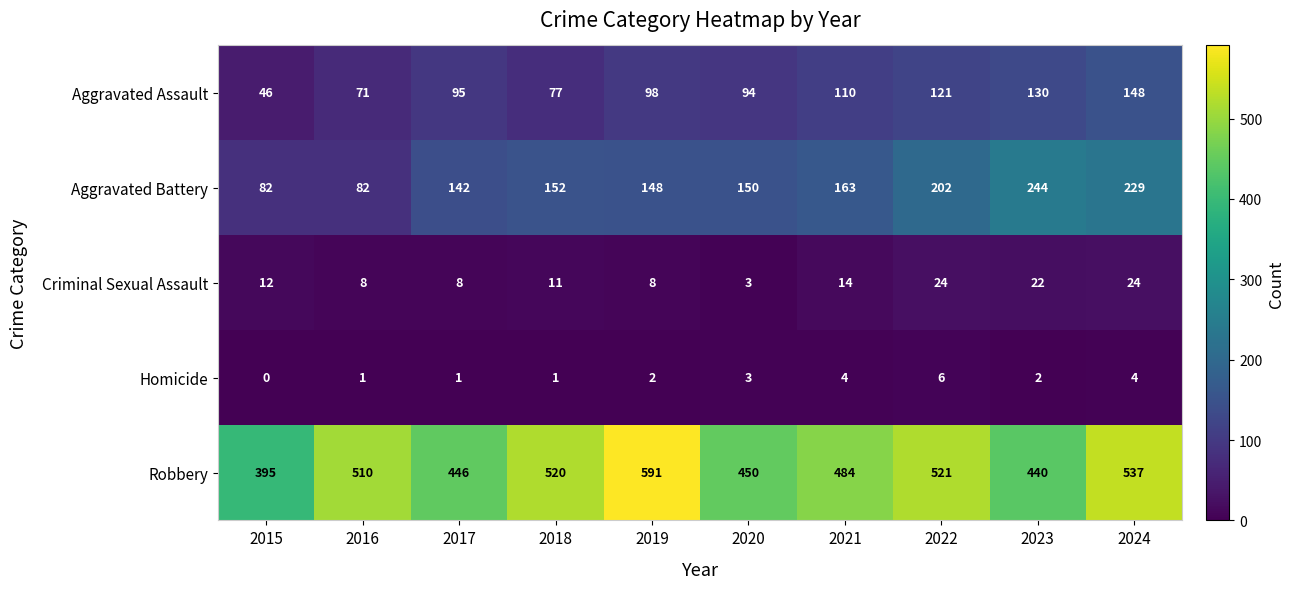

What is the sum of the Homicide values at 2024 and 2023?

6